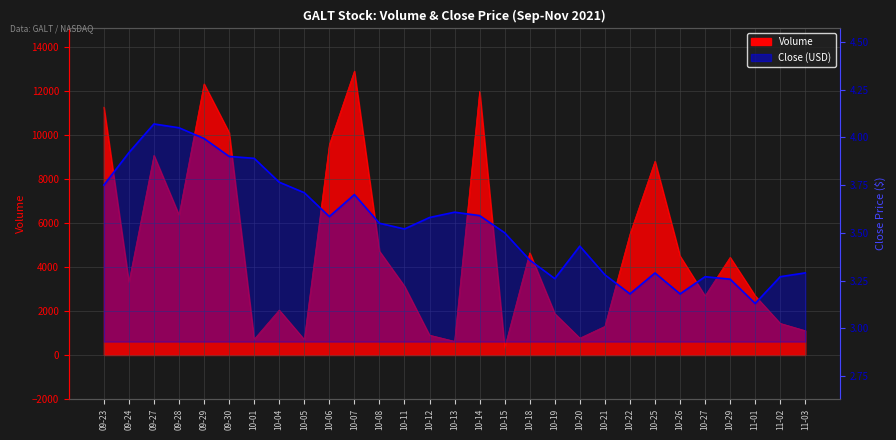

Reading left to right, list all the values displayed in this chart.

3.8	3.9	4.1	4.0	4.0	3.9	3.9	3.8	3.7	3.6	3.7	3.5	3.5	3.6	3.6	3.6	3.5	3.4	3.3	3.4	3.3	3.2	3.3	3.2	3.3	3.3	3.1	3.3	3.3